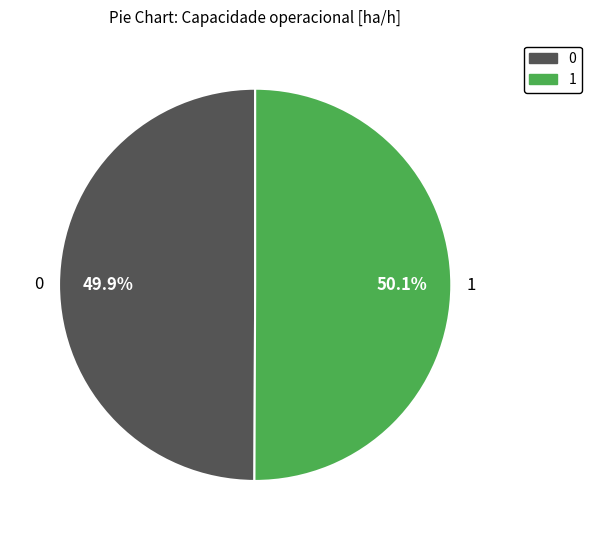

The 1 slice represents 50% of the pie. True or false?

True